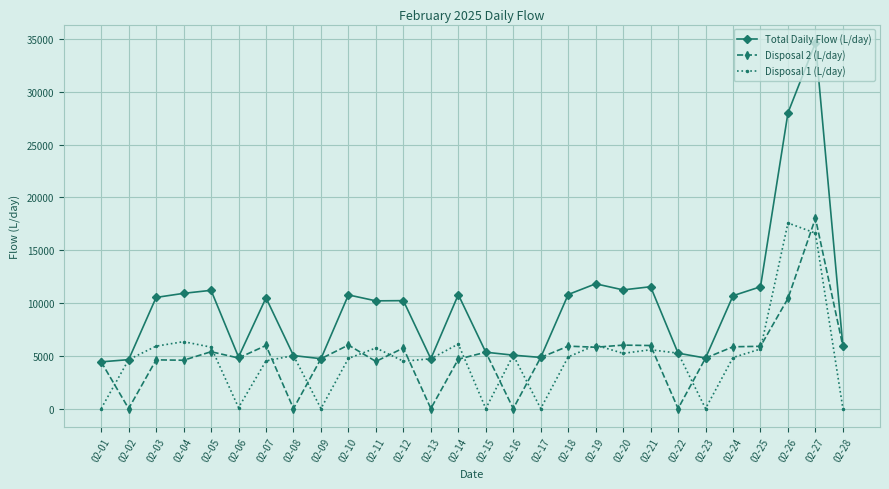

How many categories are shown in the chart?

28